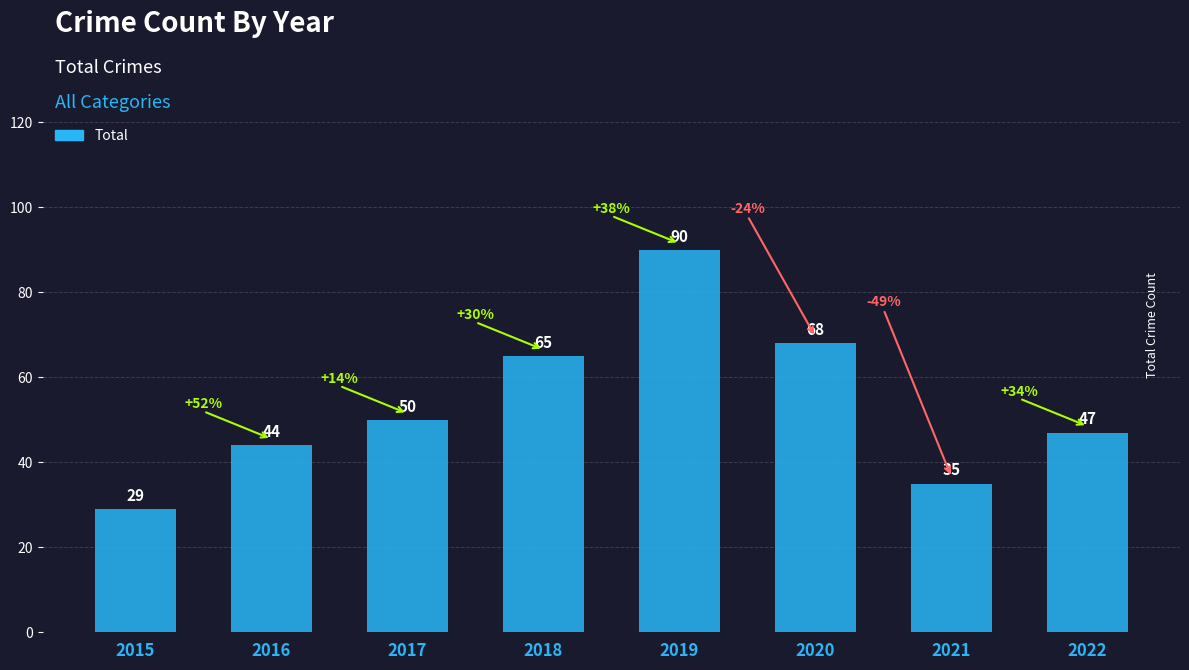

Reading left to right, list all the values displayed in this chart.

2015=29	2016=44	2017=50	2018=65	2019=90	2020=68	2021=35	2022=47